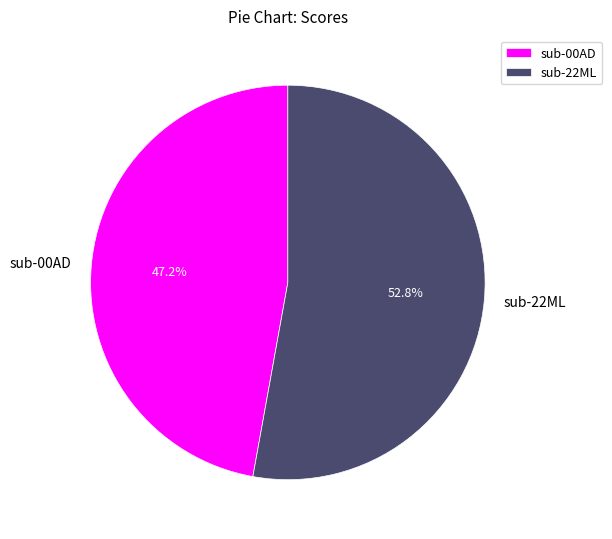

True or false: sub-22ML accounts for 53% of the total.

True